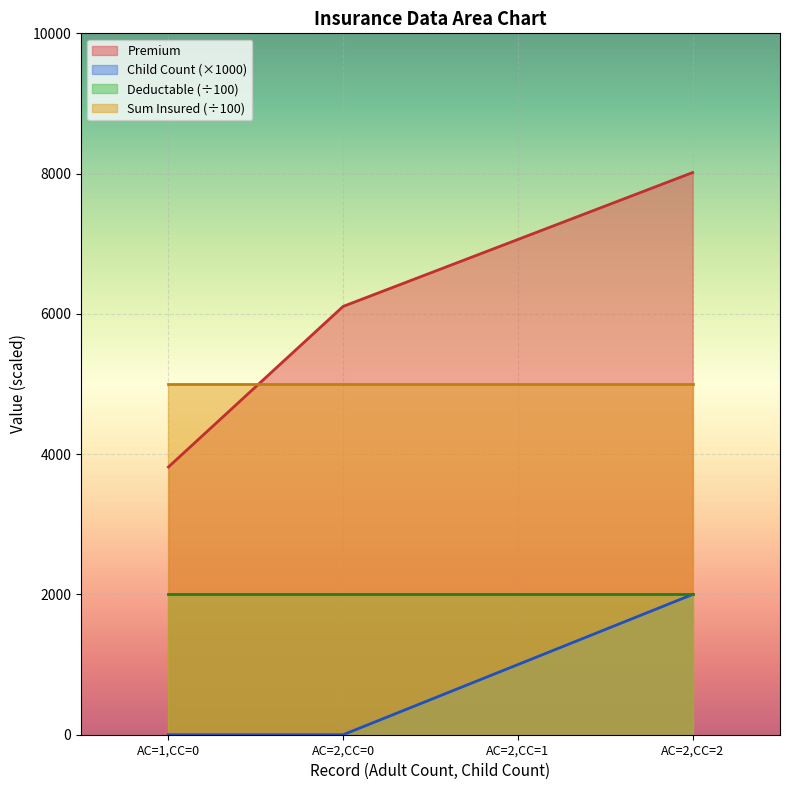

What is the greatest value displayed?

8015.3